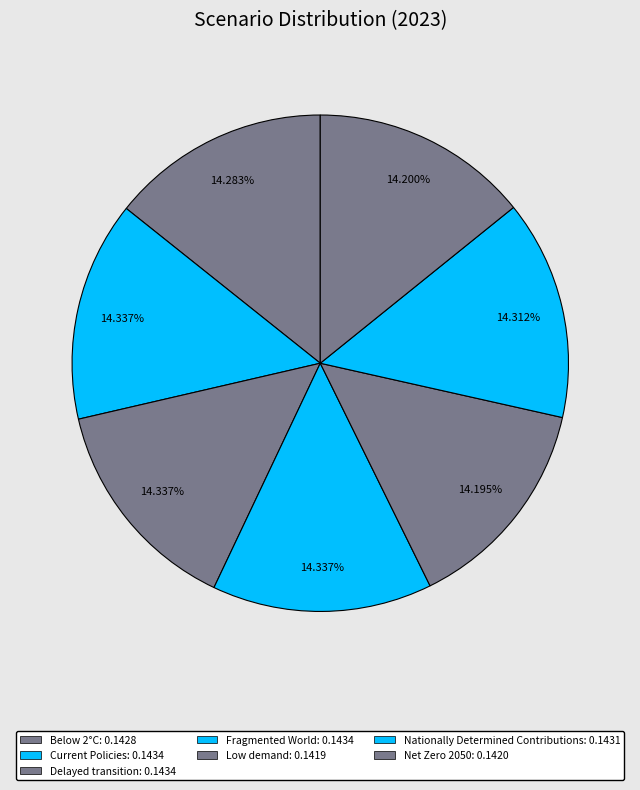

Which category has the smallest portion of the pie?

Low demand